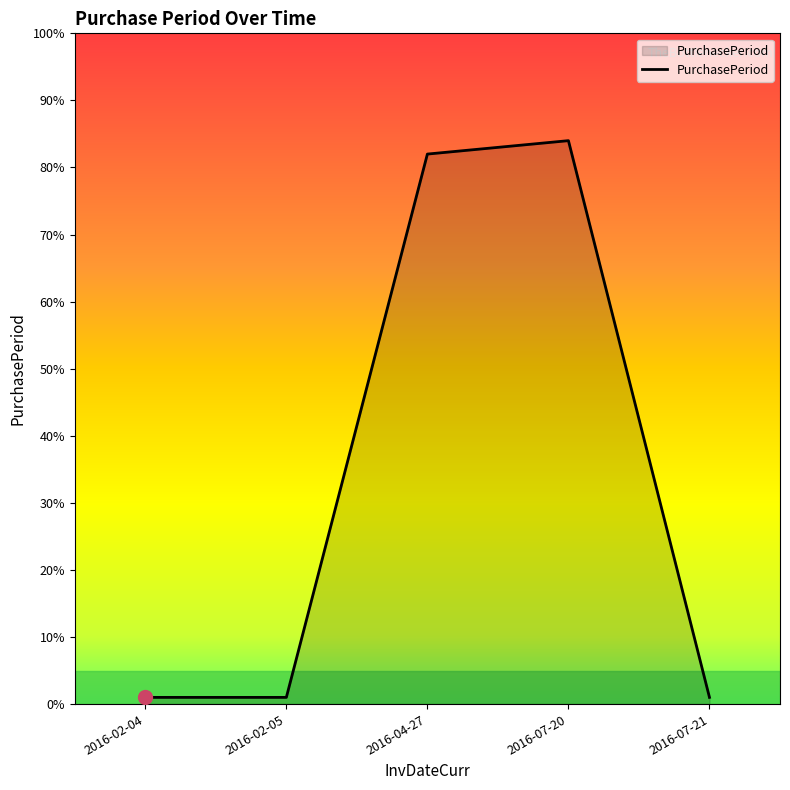

The chart shows a value of 54 at 2016-04-27. True or false?

False